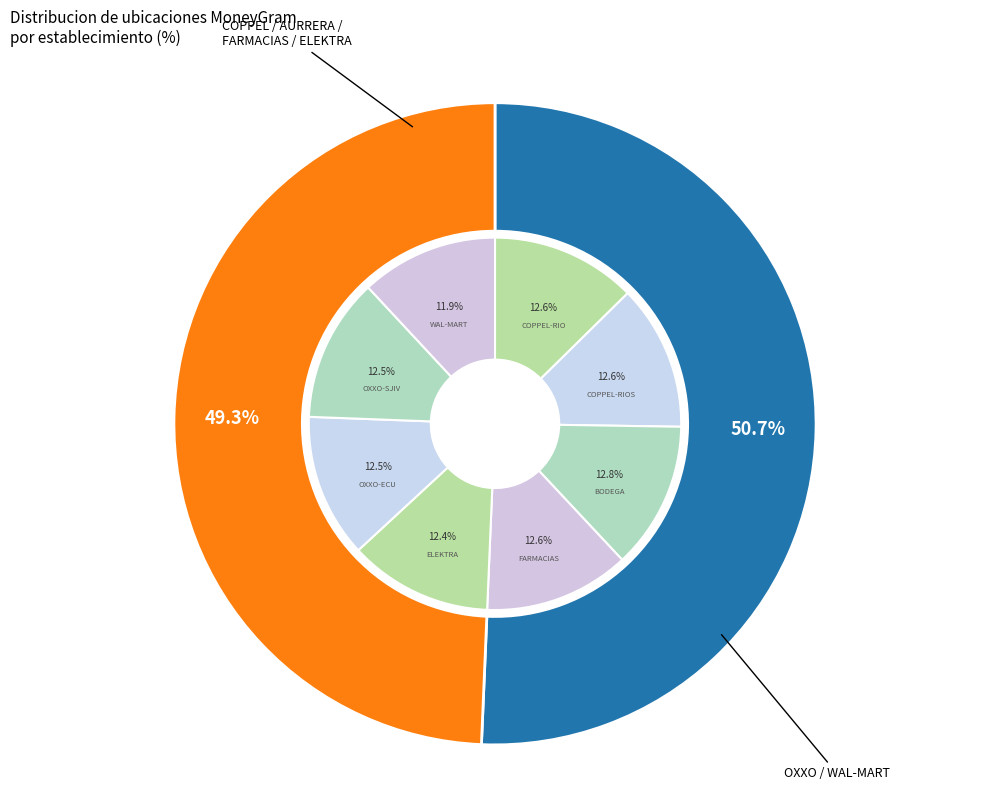

Count the number of slices in the pie.

8